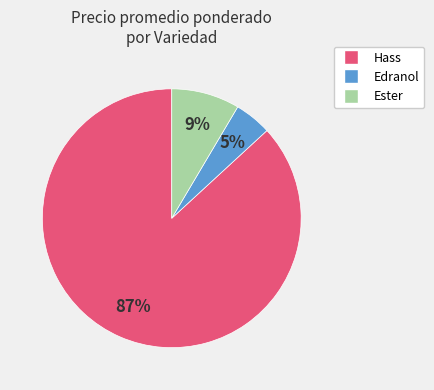

Is the sum of Edranol and Hass greater than half?

Yes